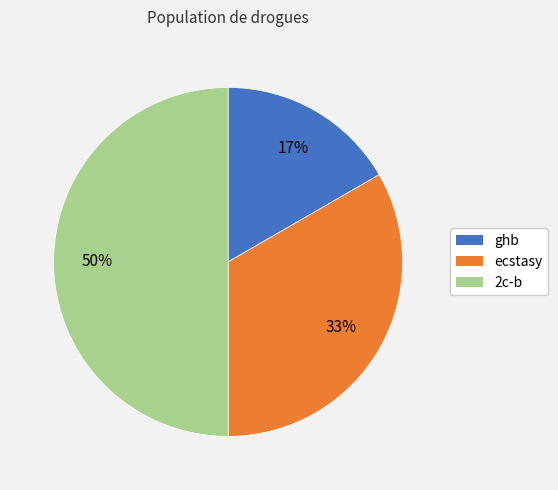

How many segments does this pie chart have?

3